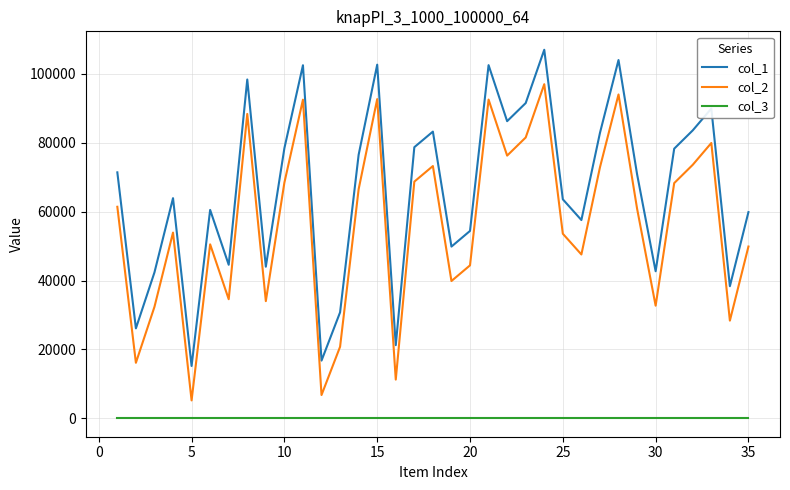

Does the chart display data point markers on the line(s)?

No